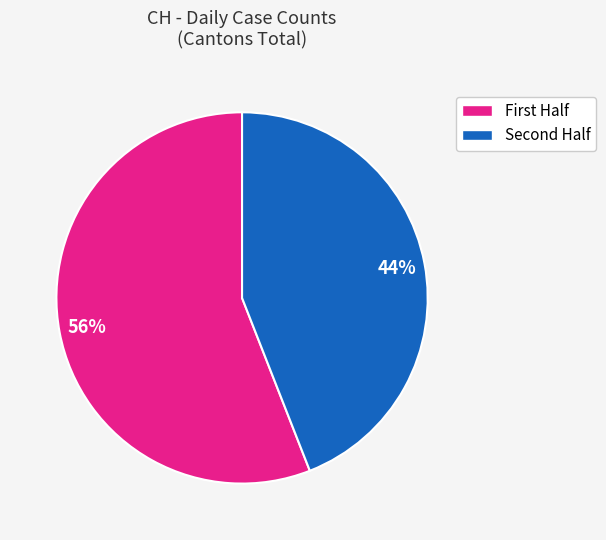

To the nearest percent, what is the average slice percentage?

50%